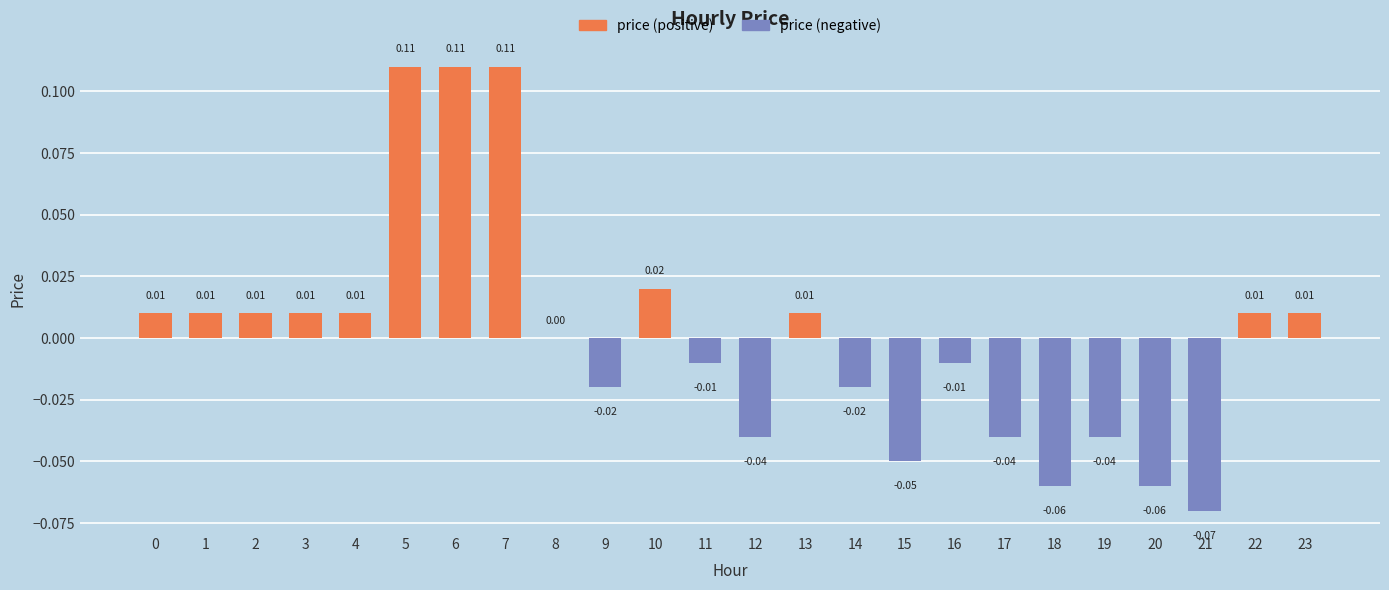

How many values in price (positive) are above zero?

12